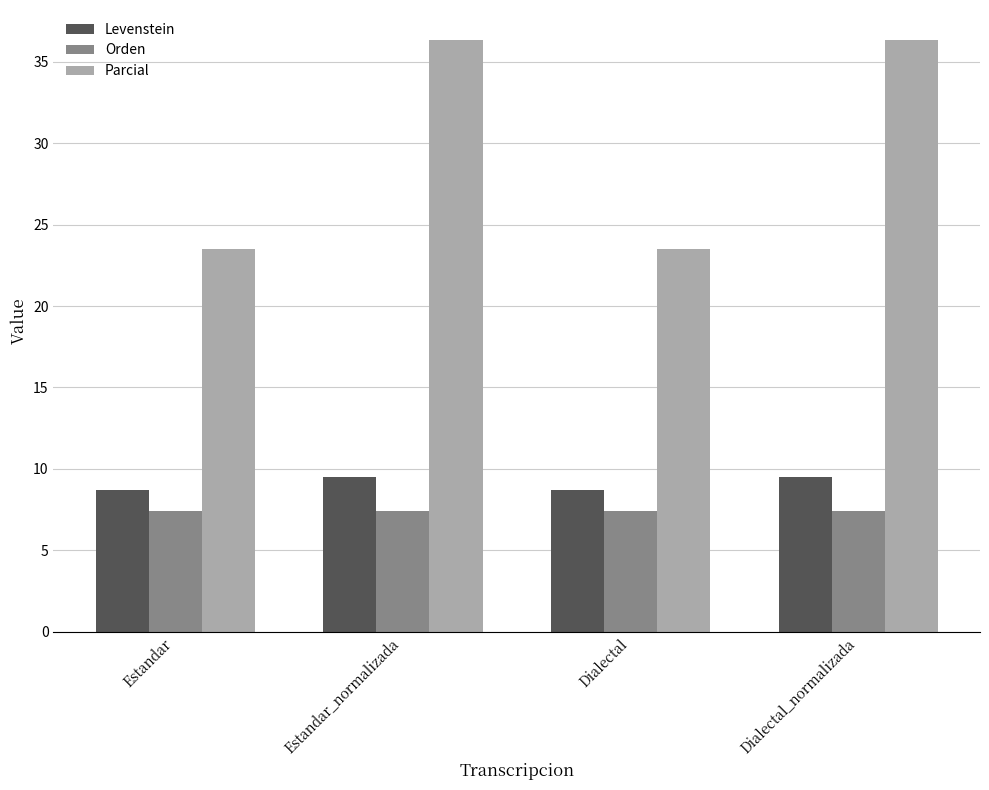

Between Estandar and Dialectal_normalizada, which series saw the biggest shift?

Parcial